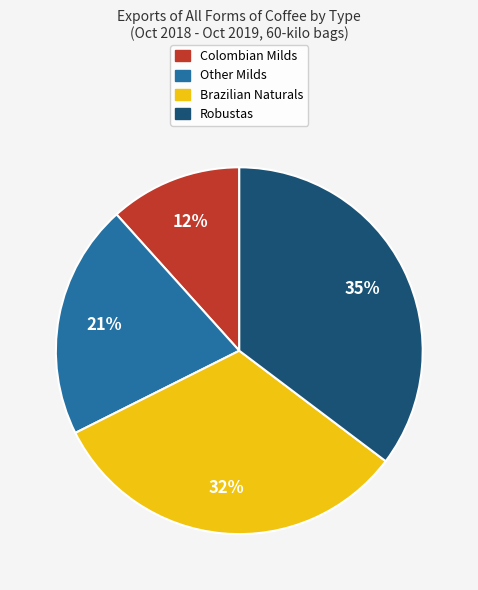

Which has a higher value, Robustas or Other Milds?

Robustas